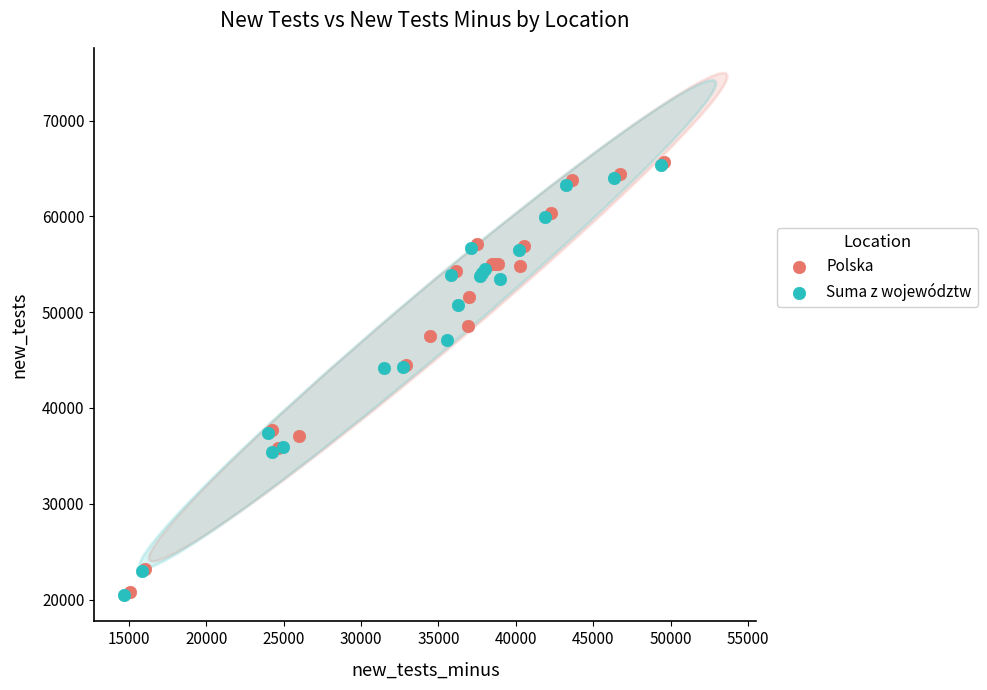

What are all the series names shown in the legend?

Polska, Suma z województw